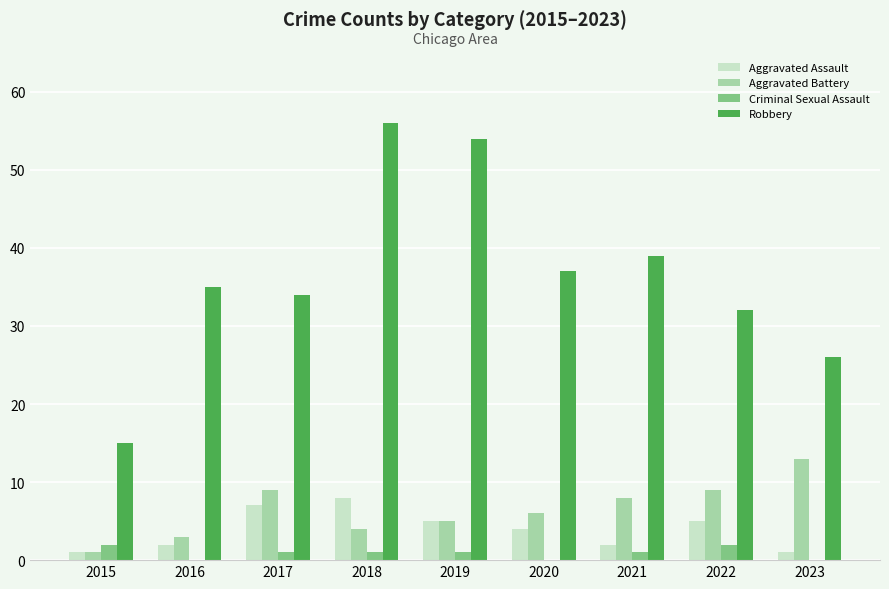

What is the highest value of the Robbery series?

56